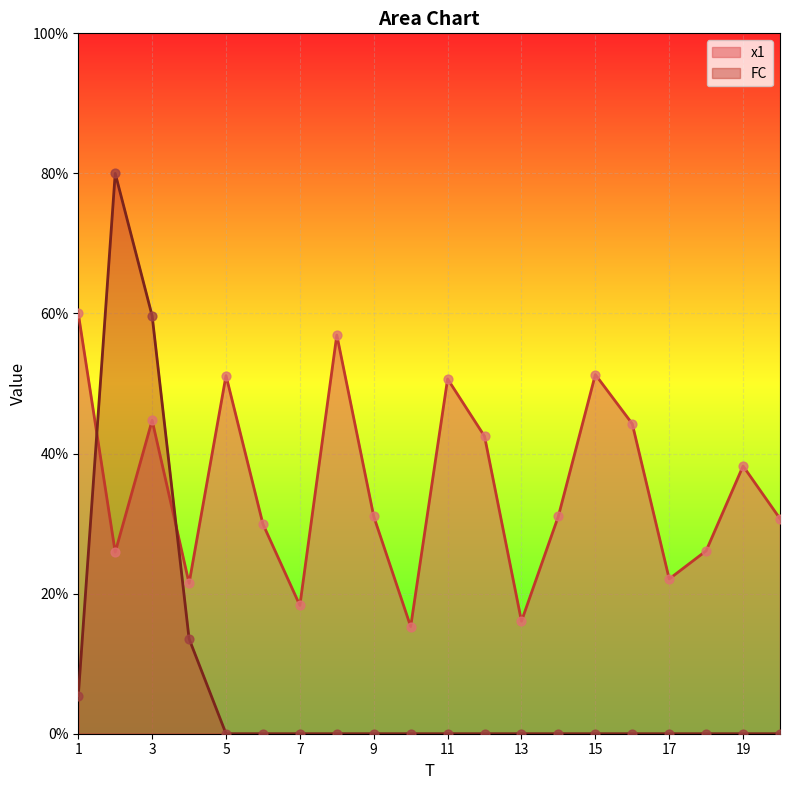

At how many categories does at least one series exceed 18?

18